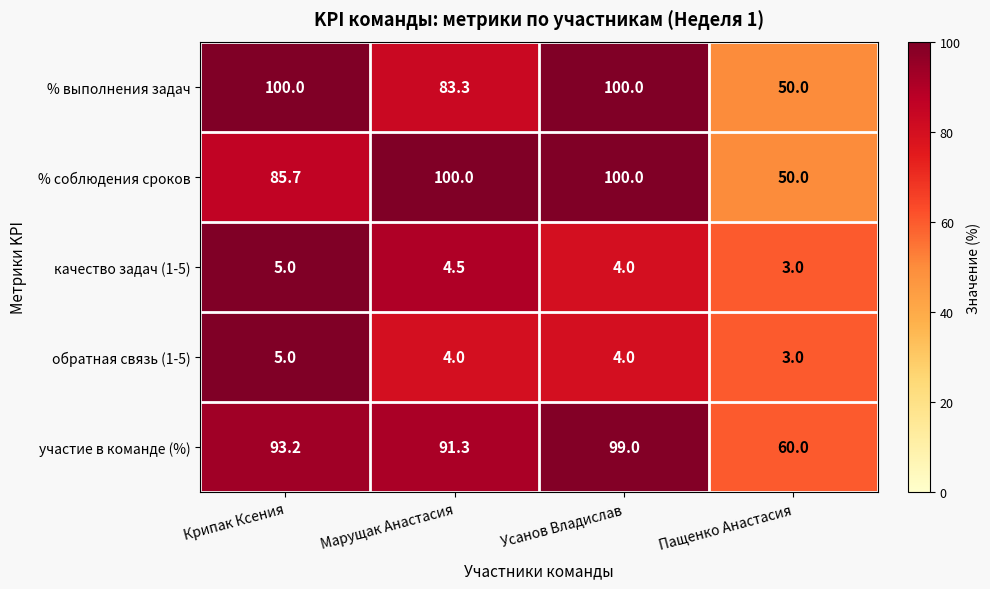

Is it true that % соблюдения сроков equals 50.0 at Пащенко Анастасия?

True